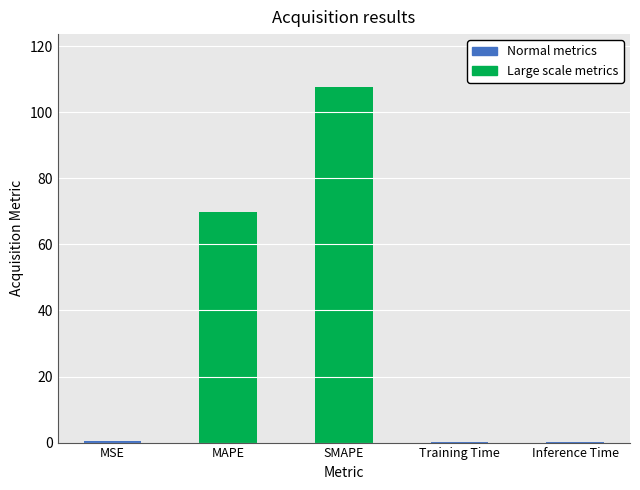

Which category has the highest value across all series?

SMAPE